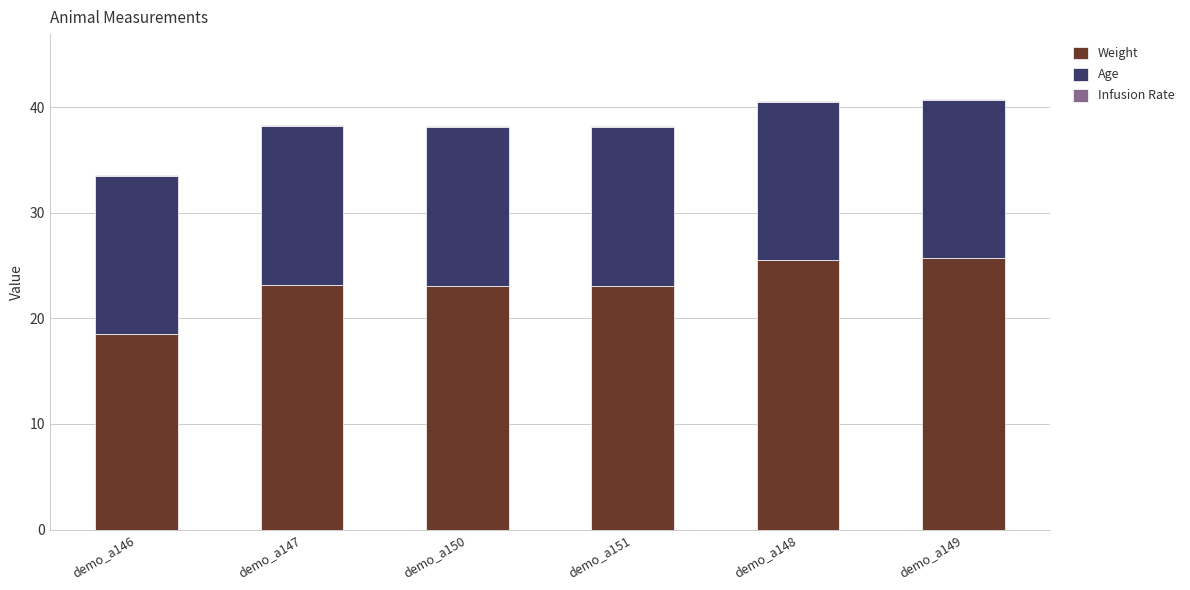

The Weight series shows 37.5 at demo_a149. True or false?

False